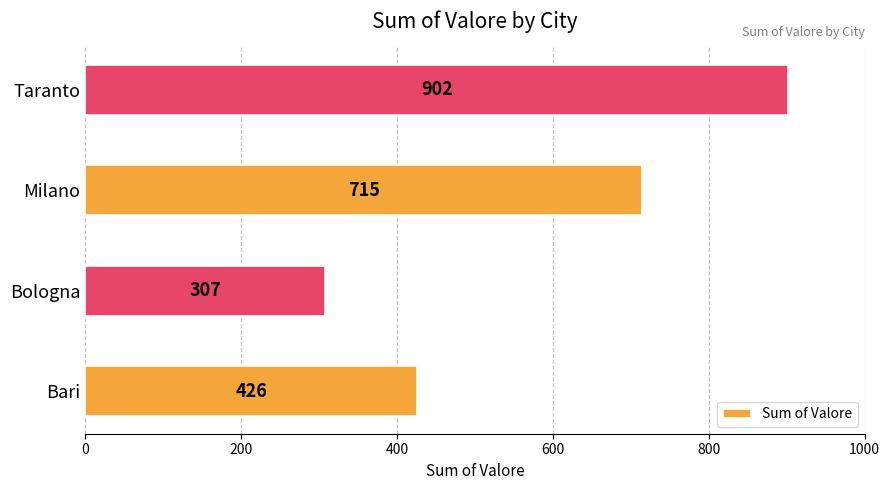

How many values are between 426 and 902?

3